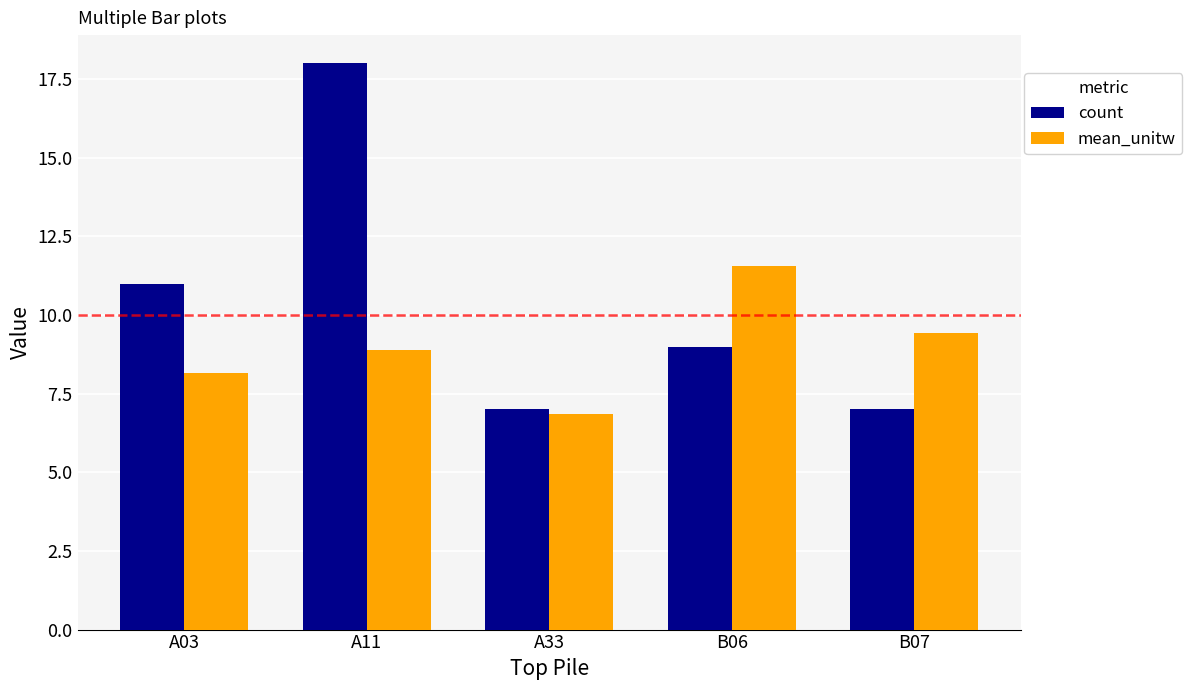

What is the maximum value shown in the chart?

18.0